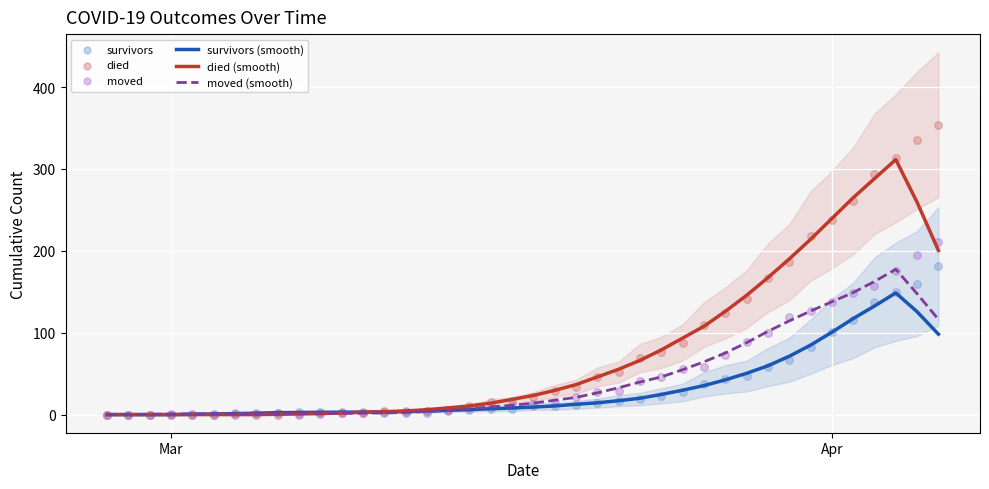

What is the maximum value for died (smooth)?

311.4